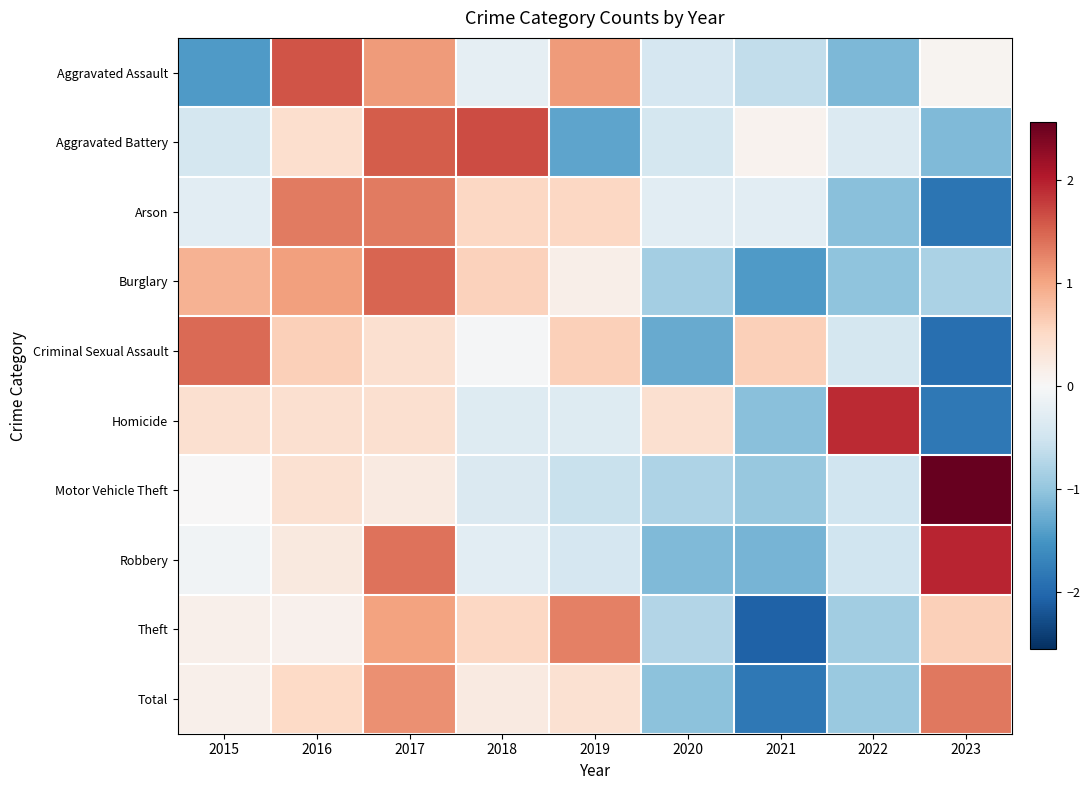

What is the spread (max minus min) of values at 2018?

2.0